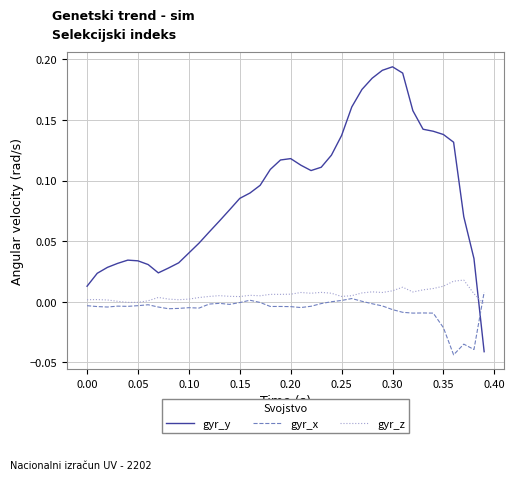

How many times do gyr_x and gyr_y cross each other?

1